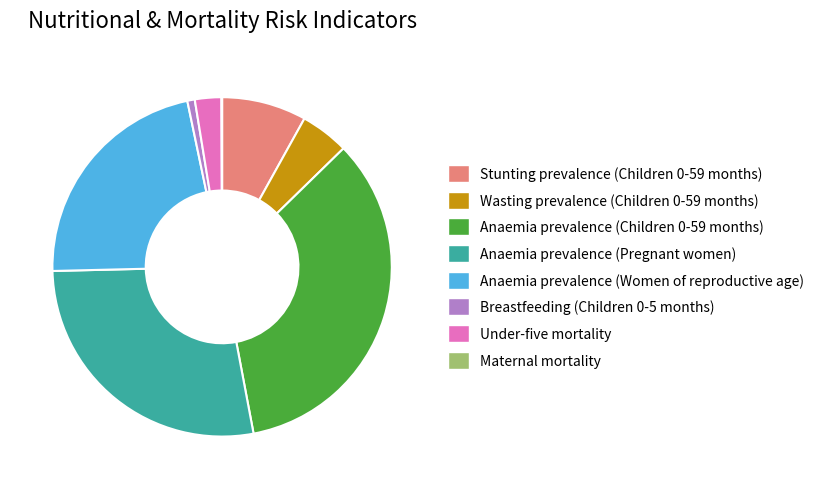

Does Anaemia prevalence (Children 0-59 months) represent more than half of the total?

No